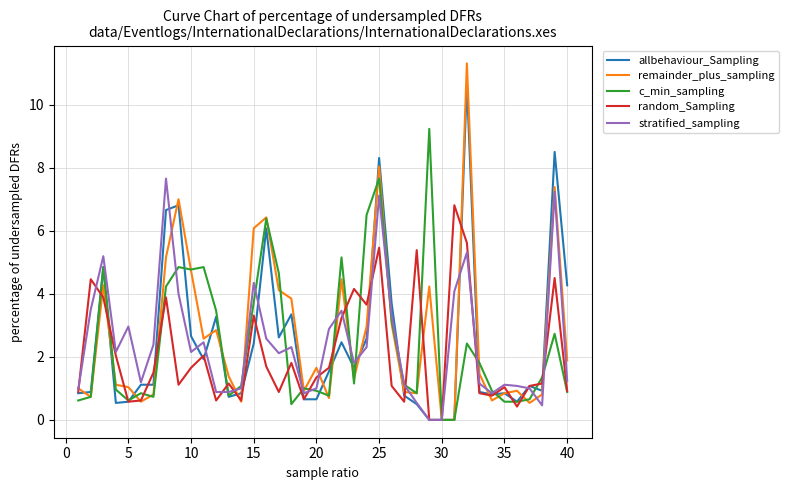

Which series ends up on top after the final intersection of allbehaviour_Sampling and random_Sampling?

allbehaviour_Sampling